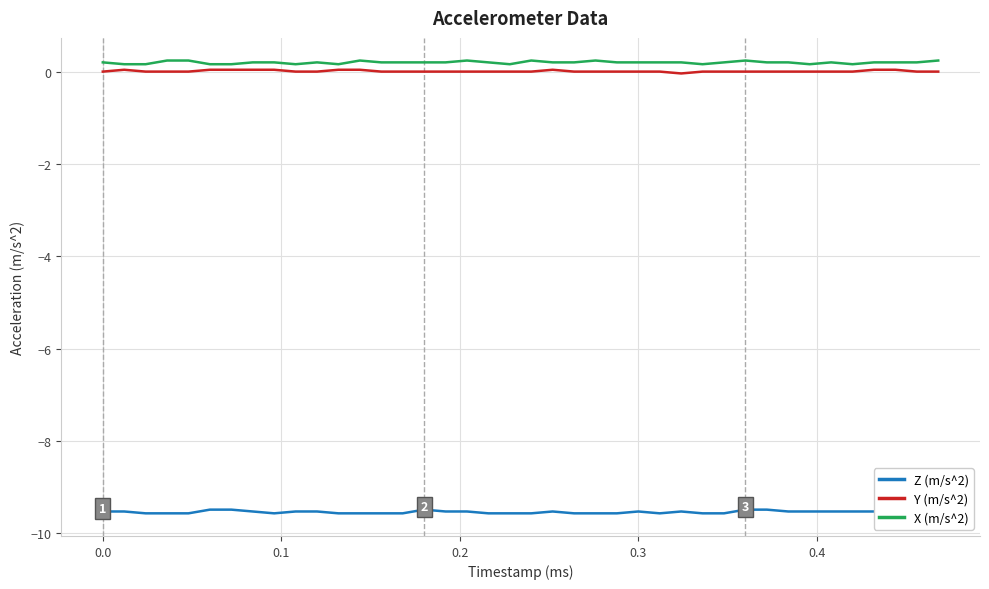

What is the difference between the highest and lowest values at 0.0?

9.7